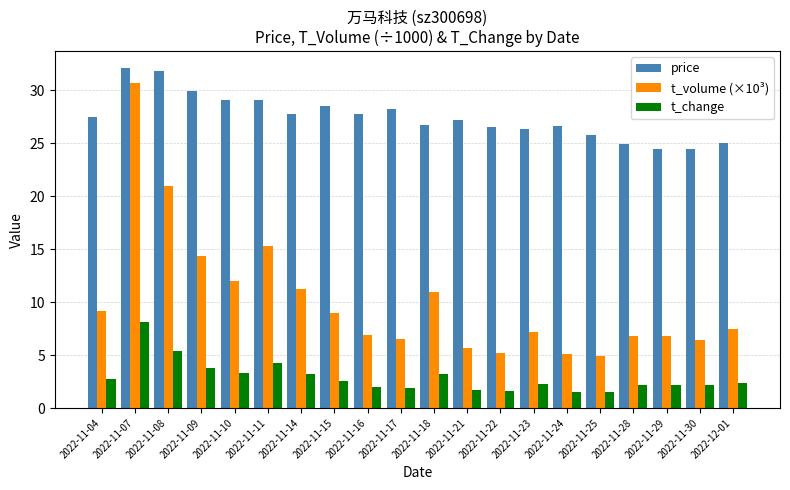

List the series in order of their overall mean, highest first.

price, t_volume (×10³), t_change